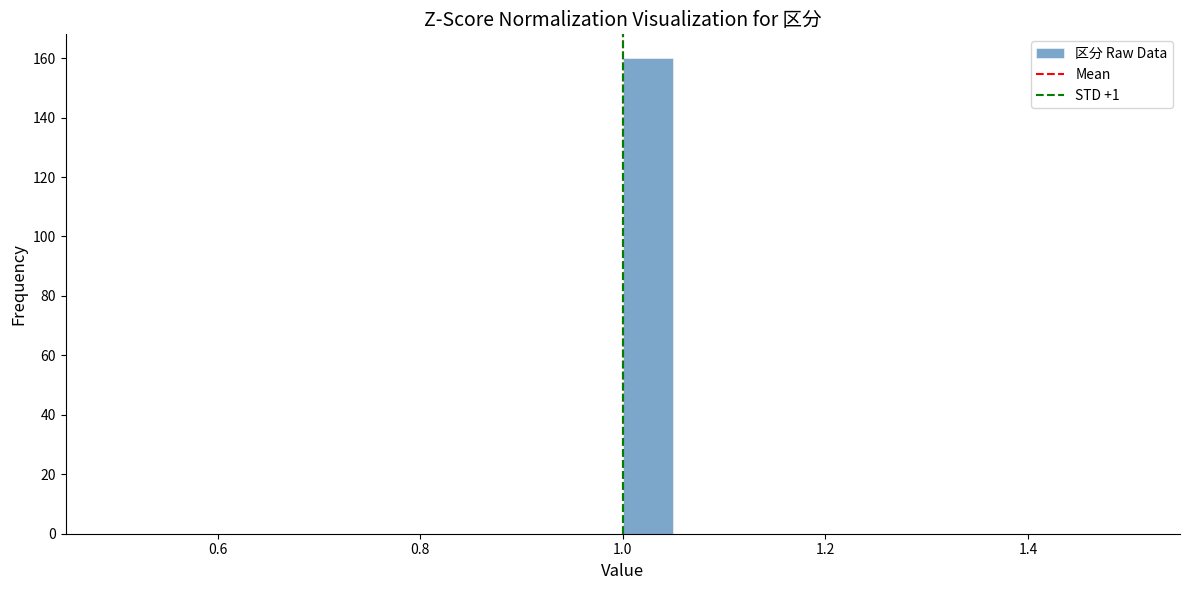

Around what value on the x-axis is the tallest bar? Give the approximate position of its centre, as read against the axis.

1.02